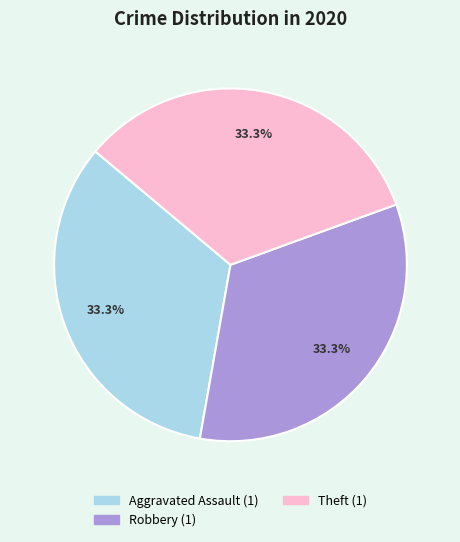

Is there a majority slice in this chart?

No